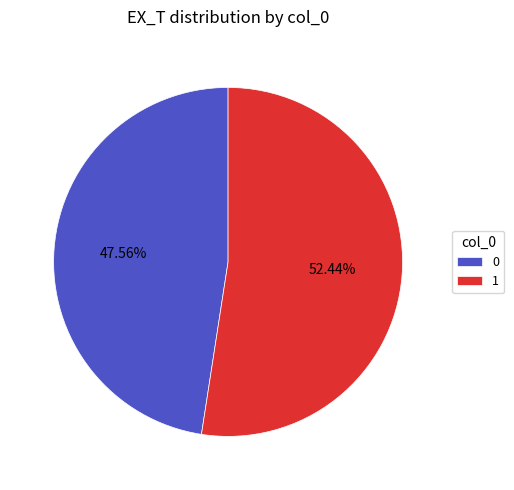

Count the number of slices in the pie.

2